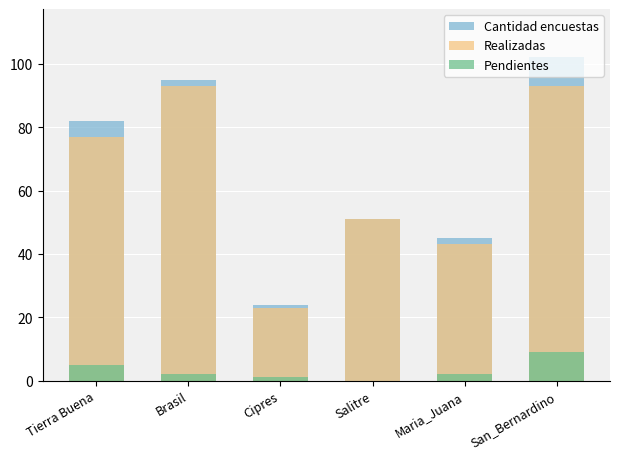

Reading right to left, transcribe all the data shown in this chart.

Cantidad encuestas: 102	45	51	24	95	82
Realizadas: 93	43	51	23	93	77
Pendientes: 9	2	0	1	2	5